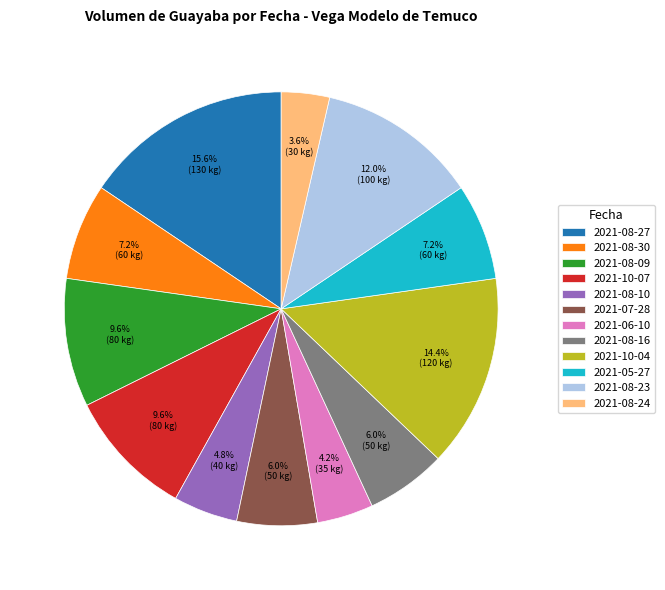

Is it true that 2021-10-07 is 22% of the pie?

False